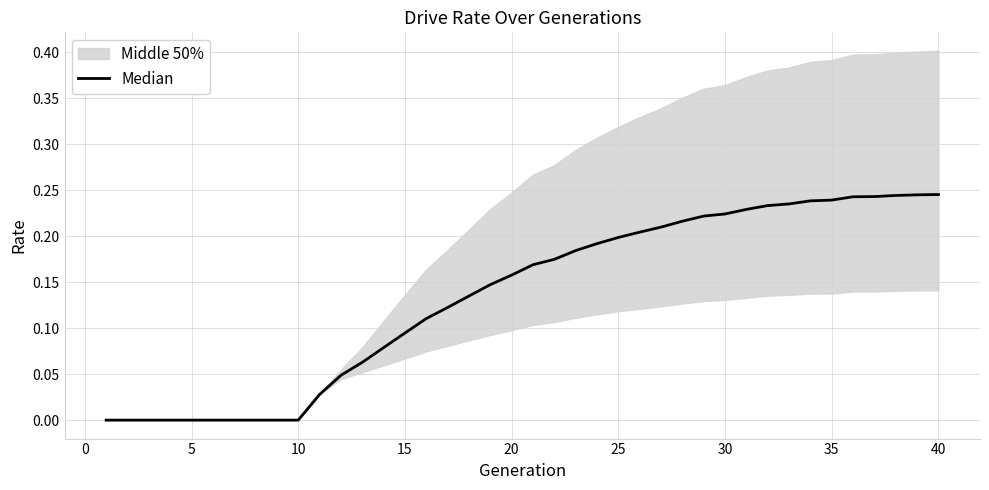

Reading left to right, extract all data points from this chart.

0.0	0.0	0.0	0.0	0.0	0.0	0.0	0.0	0.0	0.0	0.0	0.0	0.1	0.1	0.1	0.1	0.1	0.1	0.1	0.2	0.2	0.2	0.2	0.2	0.2	0.2	0.2	0.2	0.2	0.2	0.2	0.2	0.2	0.2	0.2	0.2	0.2	0.2	0.2	0.2